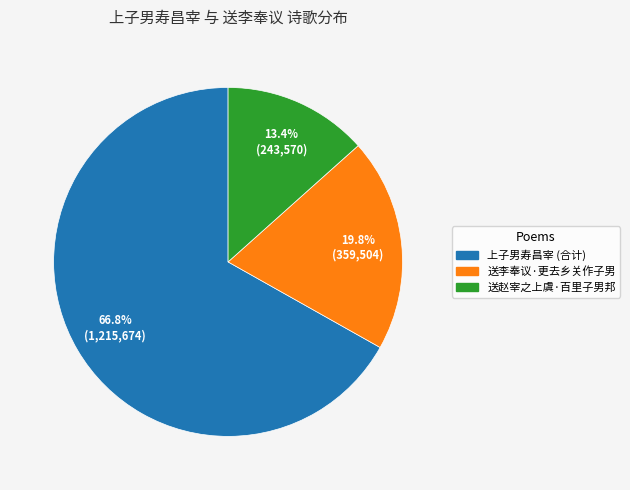

Rank the categories by value from lowest to highest.

送赵宰之上虞·百里子男邦, 送李奉议·更去乡关作子男, 上子男寿昌宰 (合计)